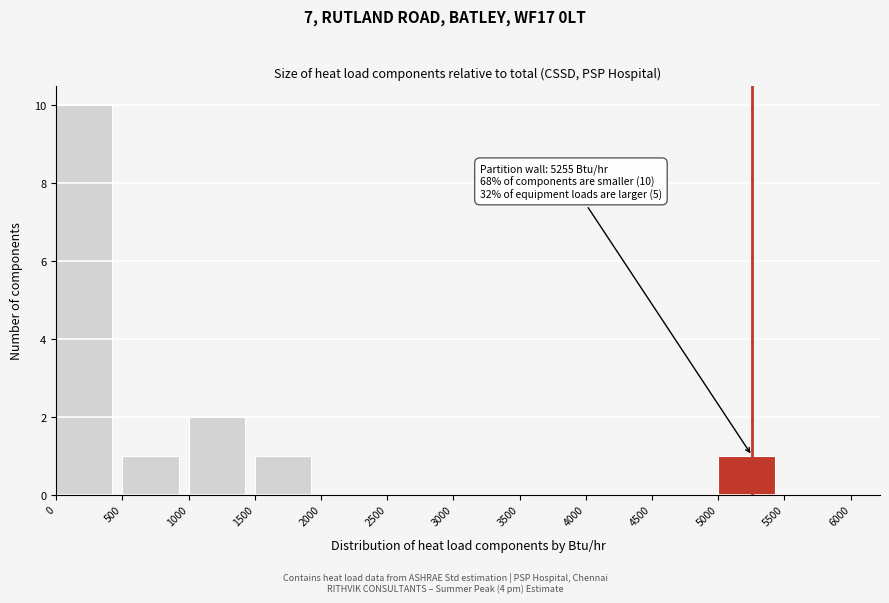

Which range on the x-axis has the tallest bar?

0 to 500